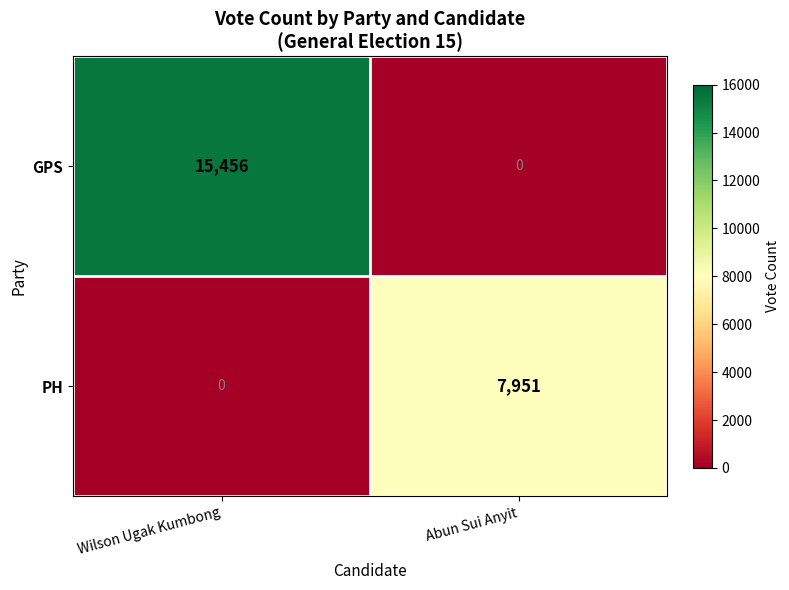

The value of PH at Abun Sui Anyit is 2531. True or false?

False